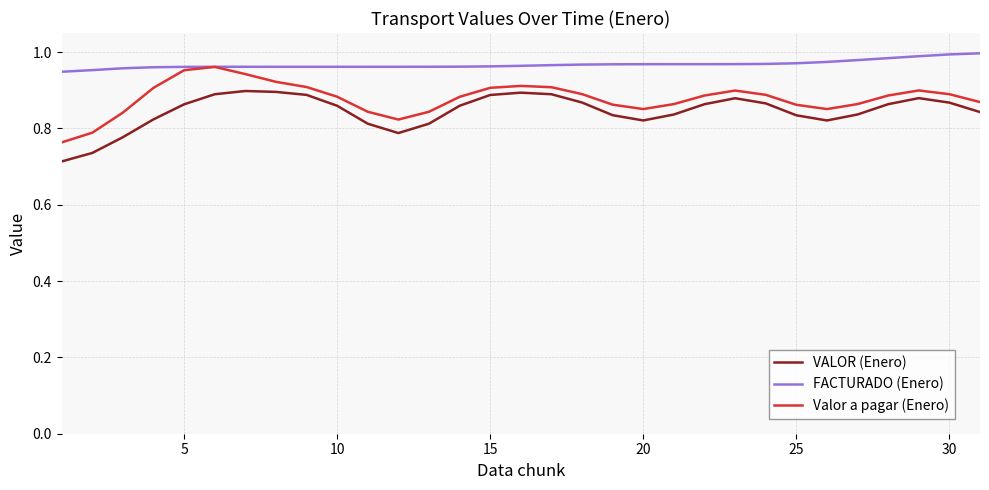

Which series has the largest total across all categories?

FACTURADO (Enero)